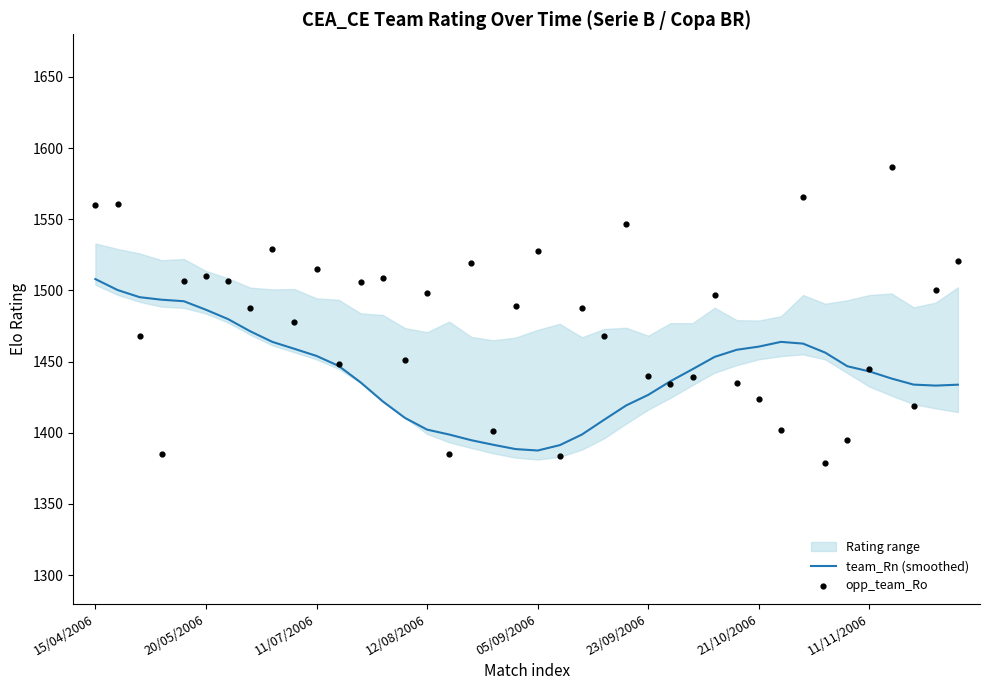

Which series contains the lowest Y value?

opp_team_Ro